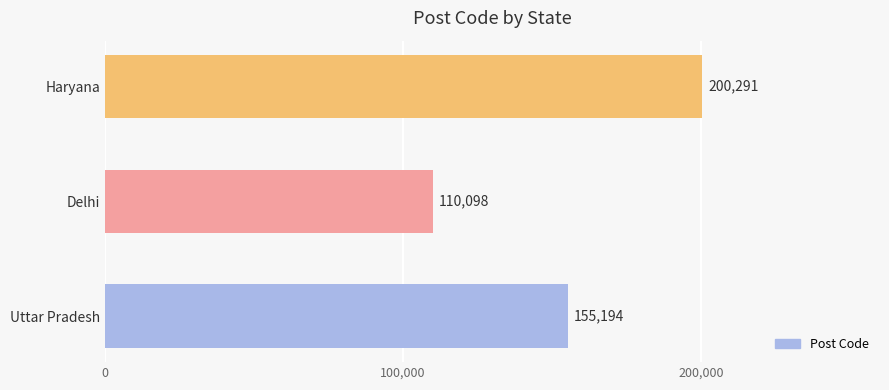

Is it true that the value at Uttar Pradesh is 155194.5?

True